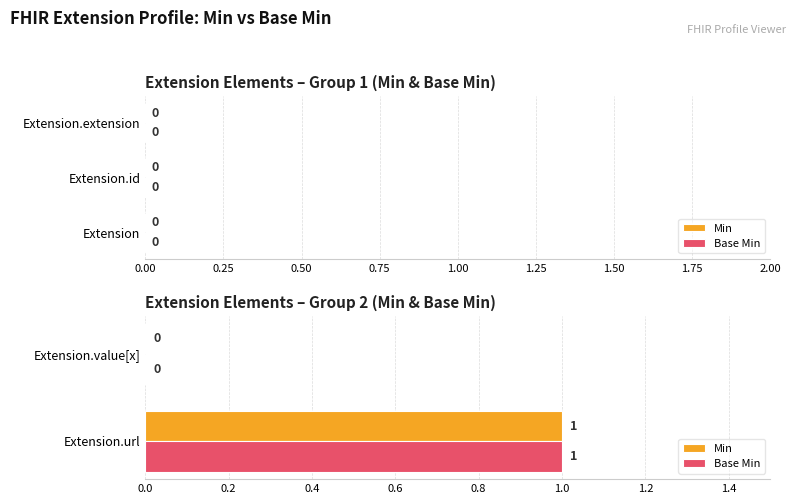

Where is Base Min nearest to the value 0?

Extension.value[x]